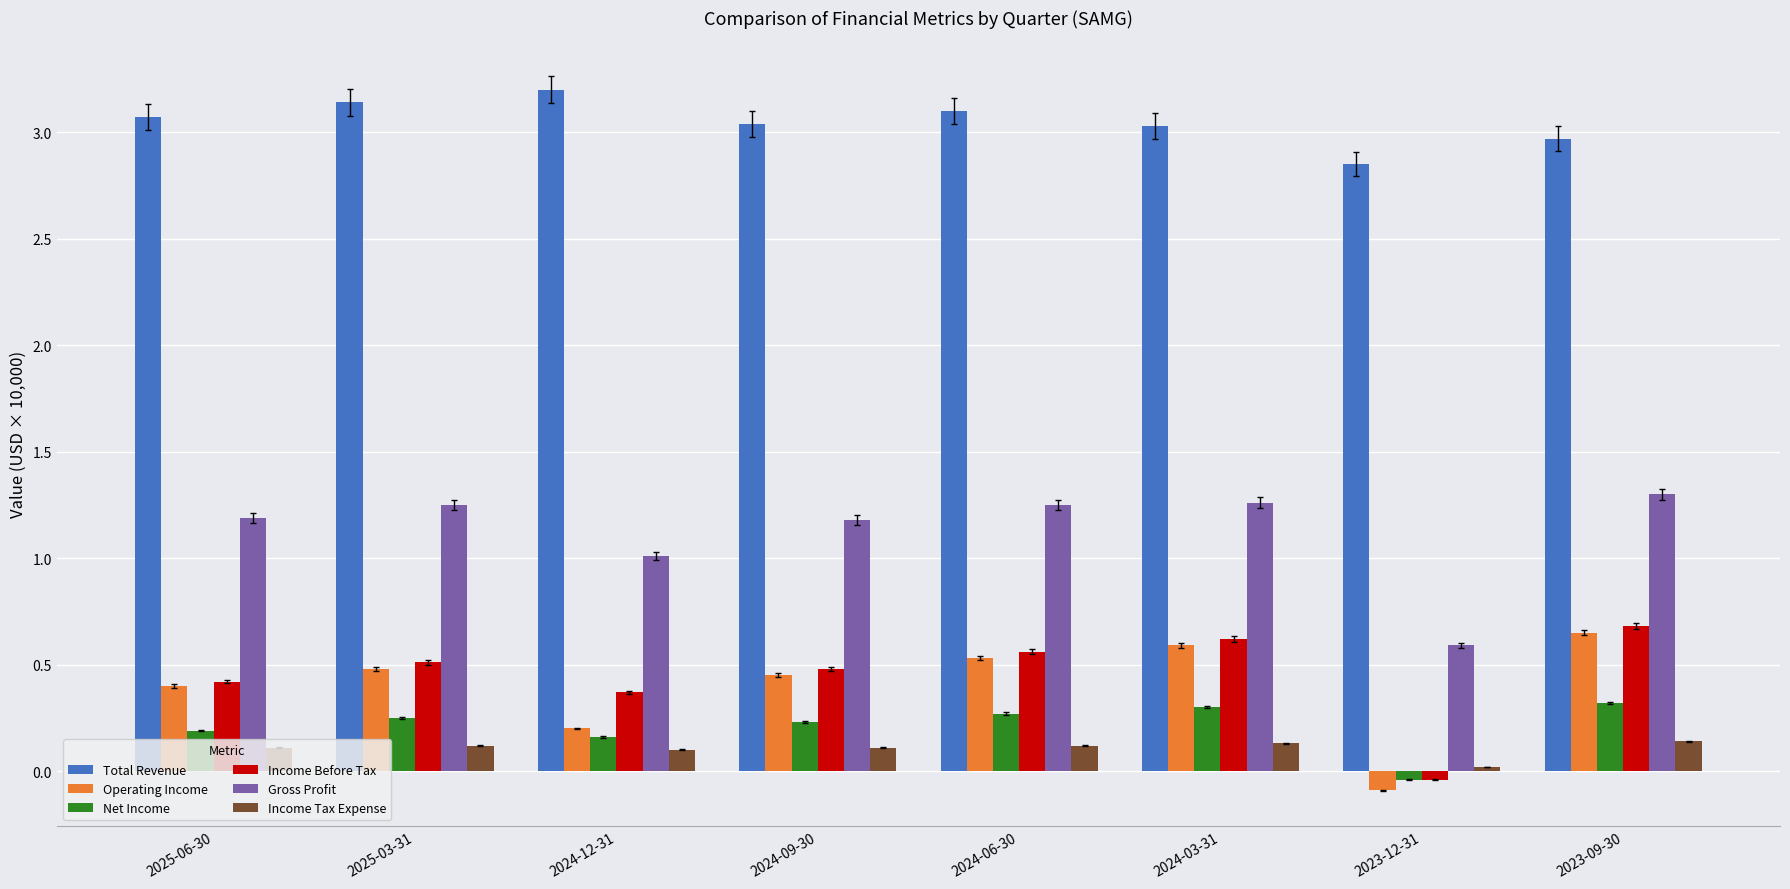

How many data points in Income Before Tax are less than 0?

1